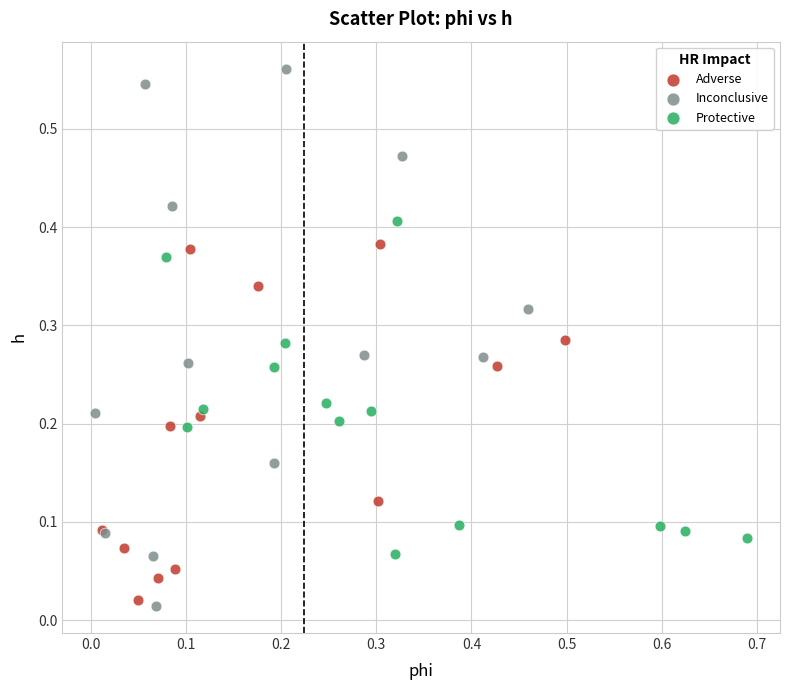

Which series has the widest spread of Y values?

Inconclusive